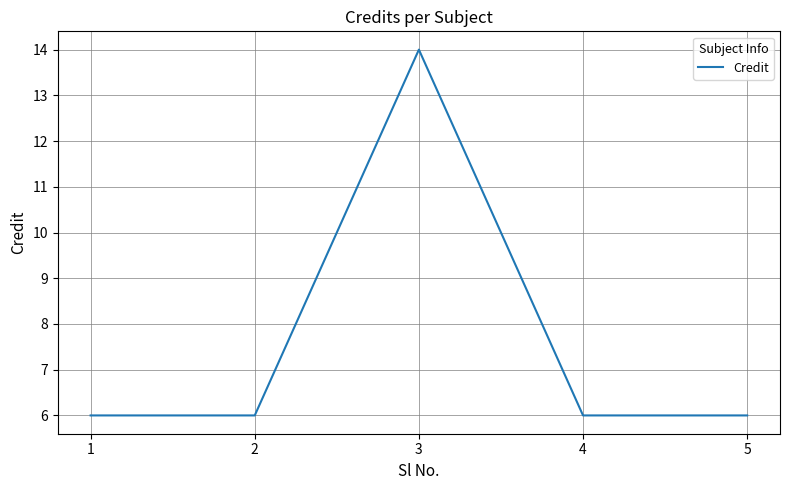

The chart shows a value of 14 at 3. True or false?

True